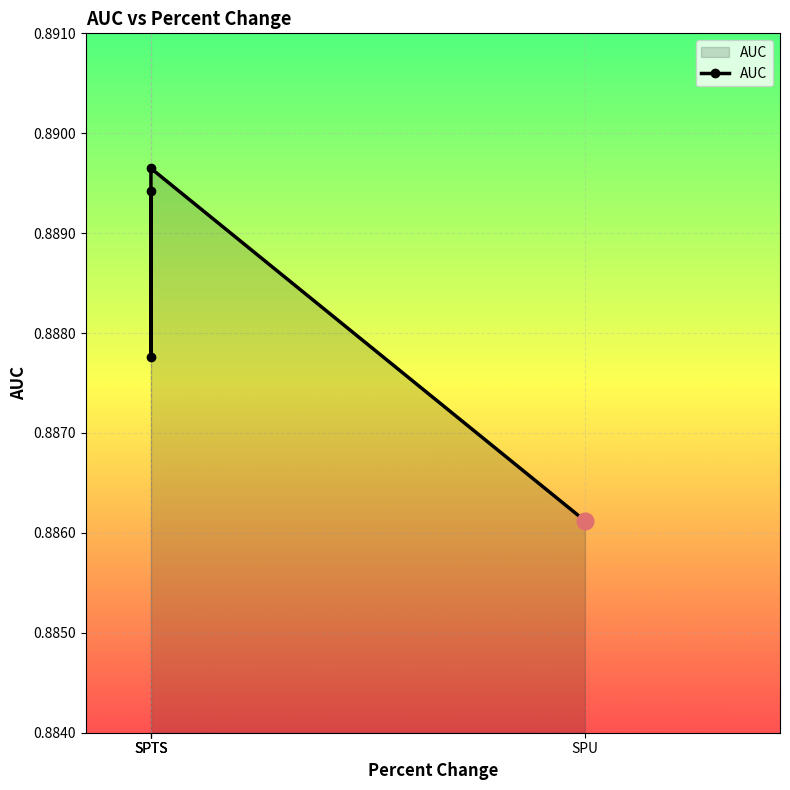

Where is the data nearest to the value 0?

SPU